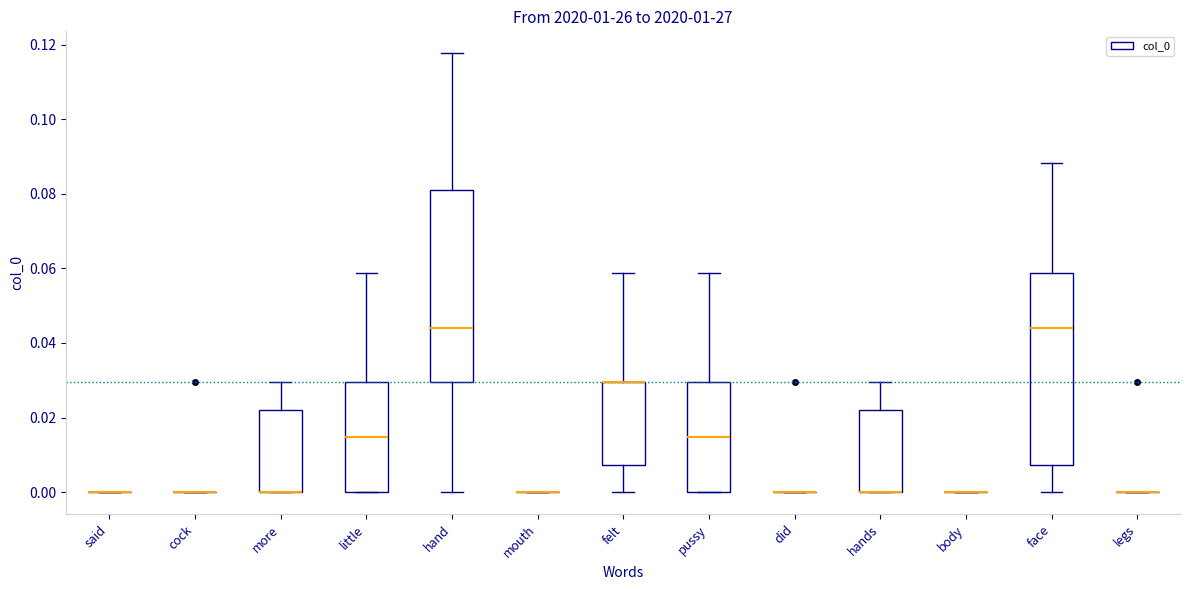

Reading left to right, transcribe this box plot: for each box, give where its median line is, the range the box spans, and where its two whiskers end, as read against the y-axis. The values are not printed on the chart, so give them approximately, as read against the axis.

said: box collapsed to a line at 0.000, whiskers 0.000 to 0.000
cock: box collapsed to a line at 0.000, whiskers 0.000 to 0.000
more: median 0.000 (drawn on the box's lower edge), box 0.000 to 0.022, whiskers 0.000 to 0.030
little: median 0.014, box 0.000 to 0.030, whiskers 0.000 to 0.058
hand: median 0.044, box 0.030 to 0.080, whiskers 0.000 to 0.118
mouth: box collapsed to a line at 0.000, whiskers 0.000 to 0.000
felt: median 0.030 (drawn on the box's upper edge), box 0.008 to 0.030, whiskers 0.000 to 0.058
pussy: median 0.014, box 0.000 to 0.030, whiskers 0.000 to 0.058
did: box collapsed to a line at 0.000, whiskers 0.000 to 0.000
hands: median 0.000 (drawn on the box's lower edge), box 0.000 to 0.022, whiskers 0.000 to 0.030
body: box collapsed to a line at 0.000, whiskers 0.000 to 0.000
face: median 0.044, box 0.008 to 0.058, whiskers 0.000 to 0.088
legs: box collapsed to a line at 0.000, whiskers 0.000 to 0.000